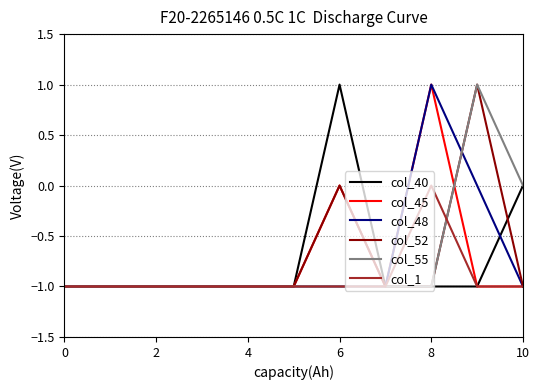

How many distinct data groups are displayed?

6